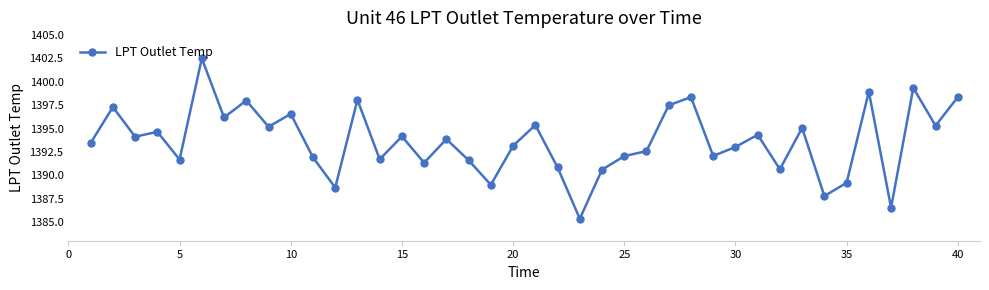

How many interior local peaks (higher than both neighbors) does the data have?

14